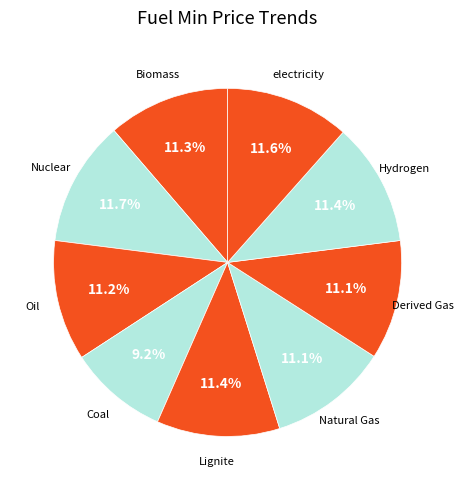

Count the number of slices in the pie.

9